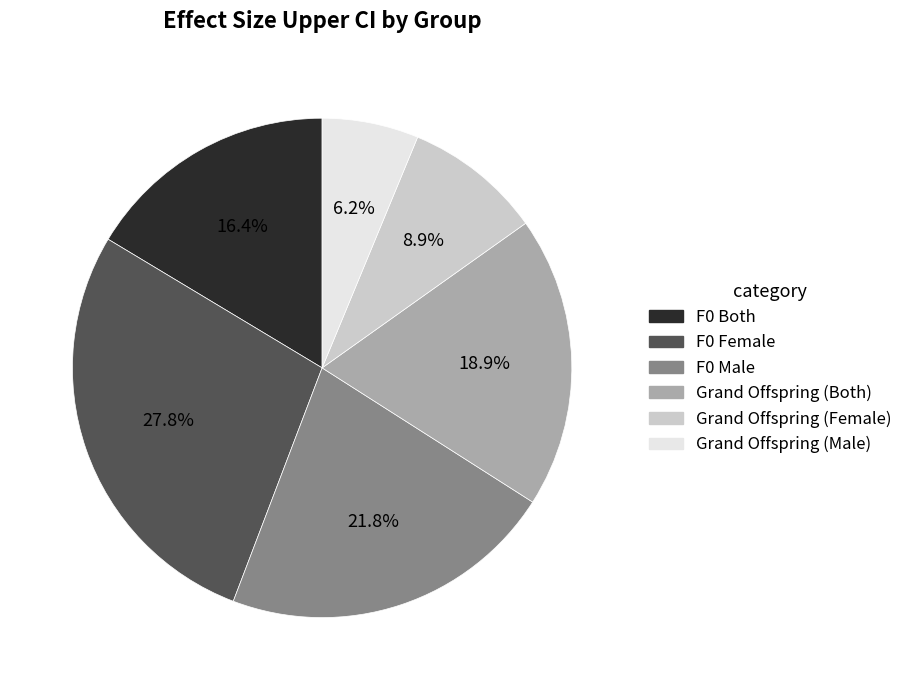

How many segments does this pie chart have?

6